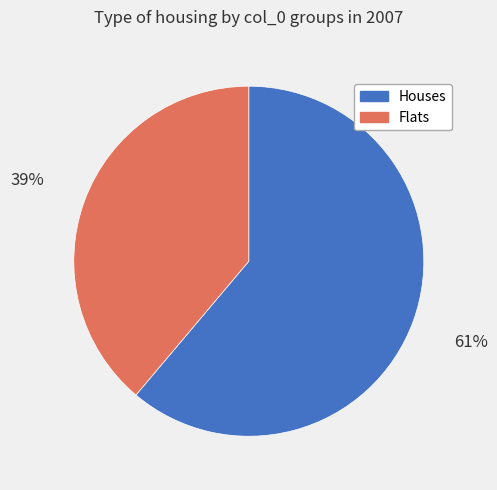

How many segments does this pie chart have?

2